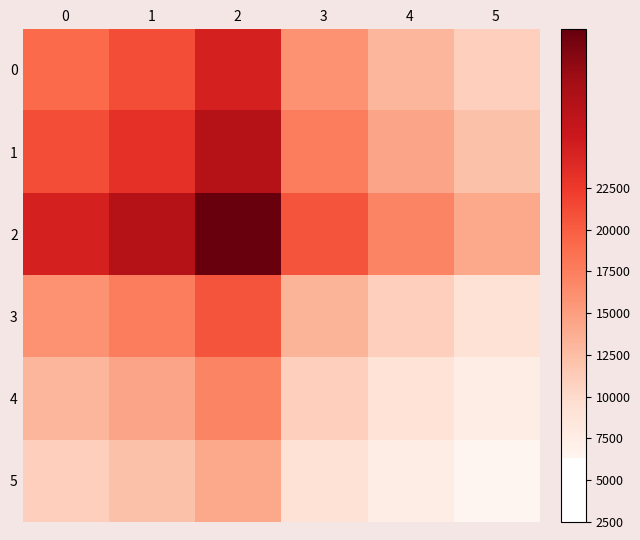

Which series has the widest spread of values?

2